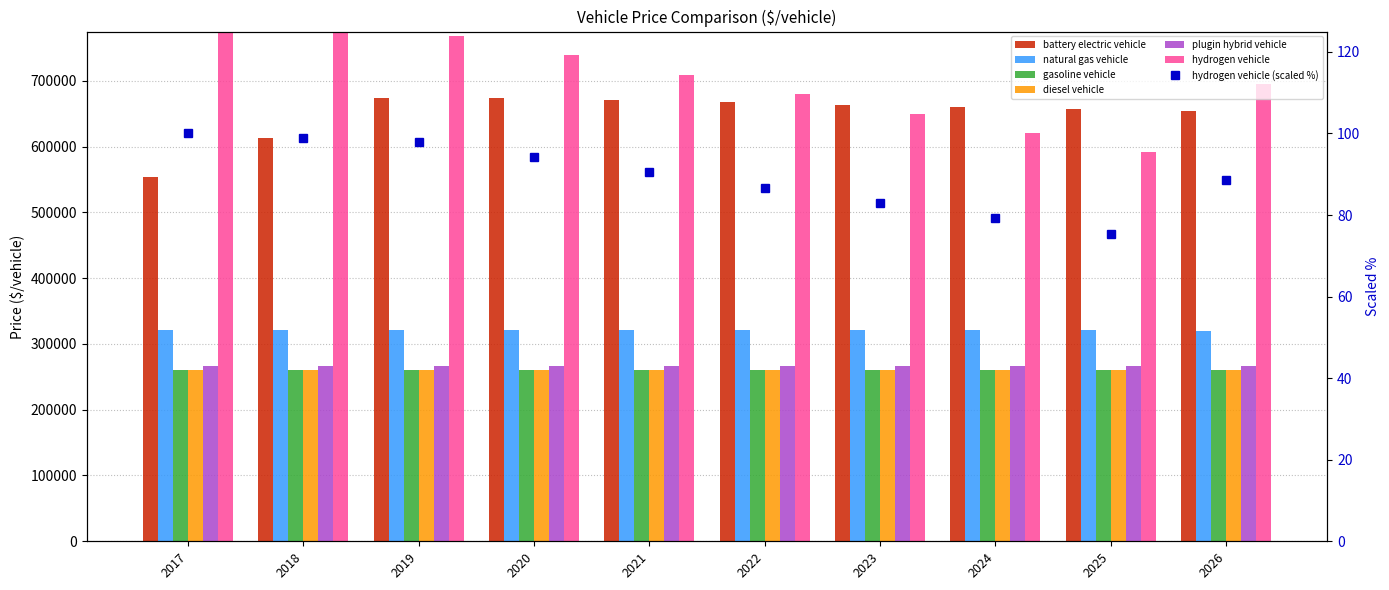

True or false: battery electric vehicle has a value of 673757.8 at 2019.

True